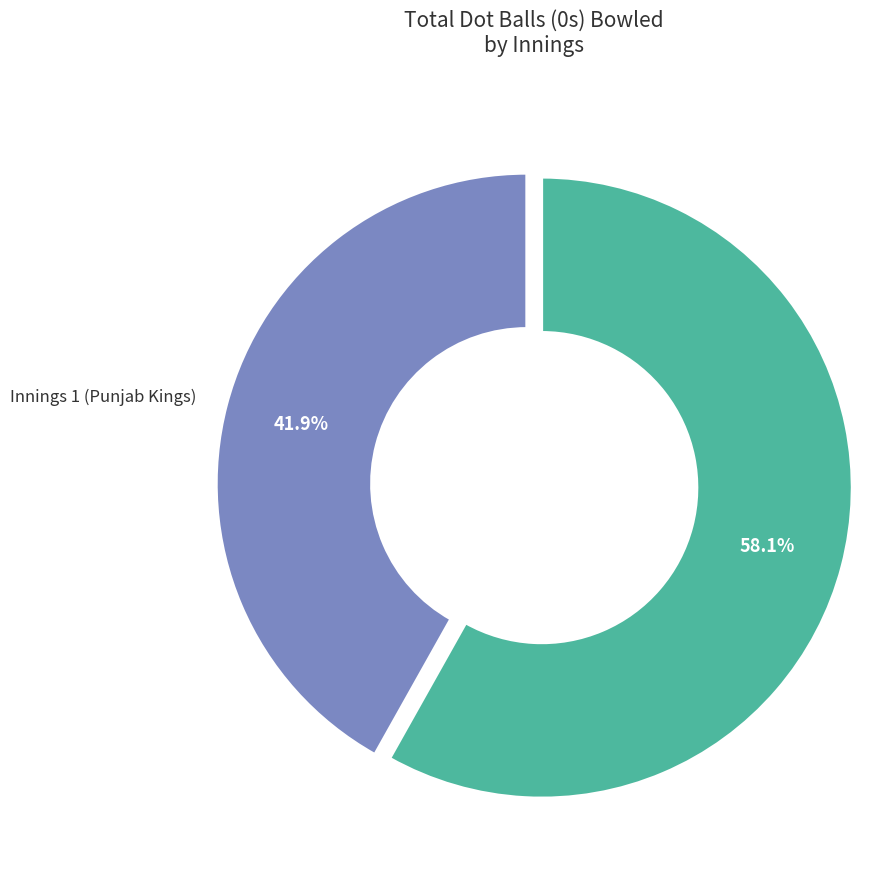

Count the number of slices in the pie.

6